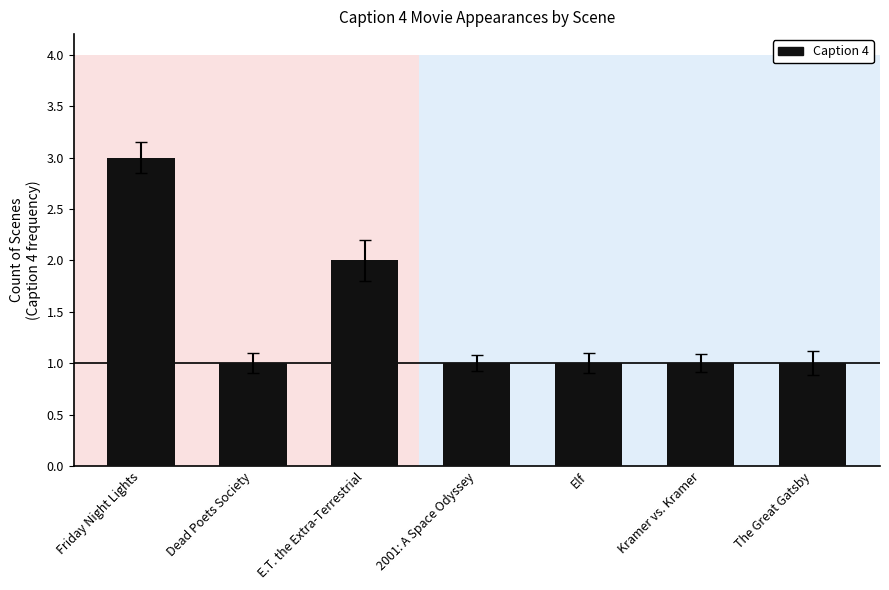

What is the value of the 7th bar from the left?

1